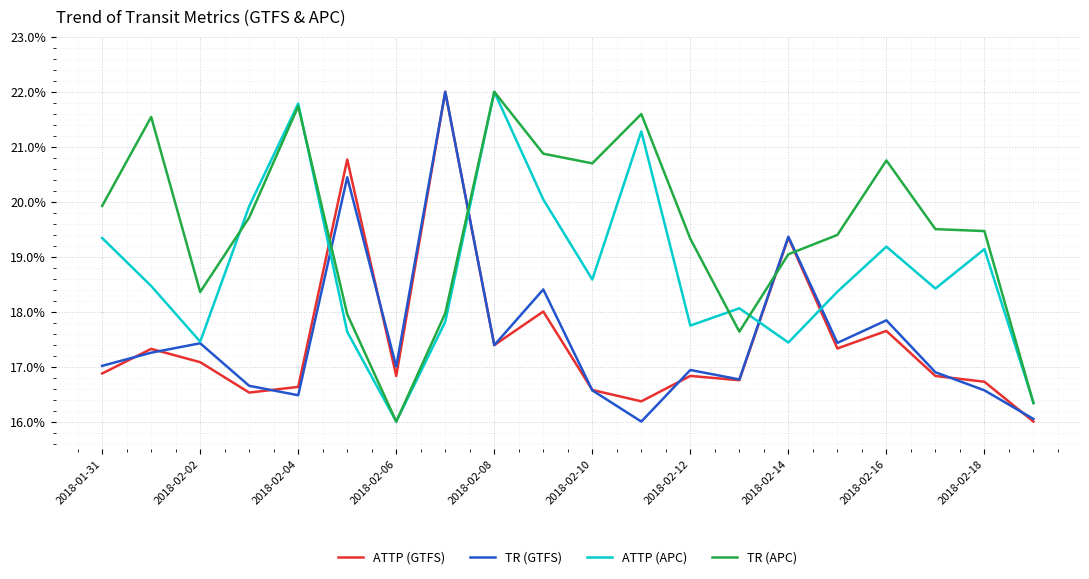

Which series ends up on top after the final intersection of TR (APC) and TR (GTFS)?

TR (APC)